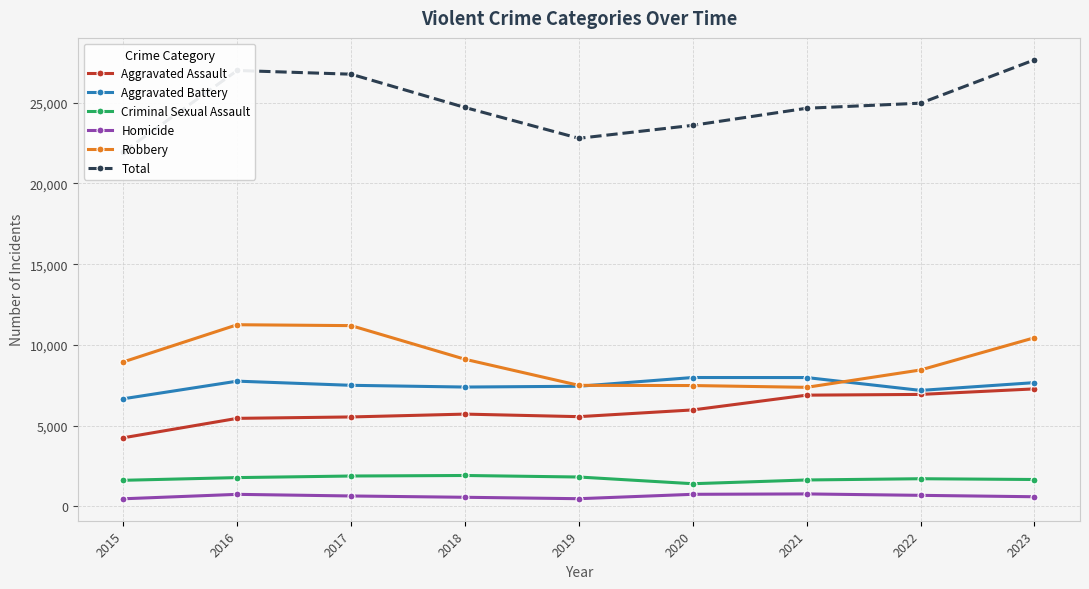

What is the total value across all series at 2016?

53994